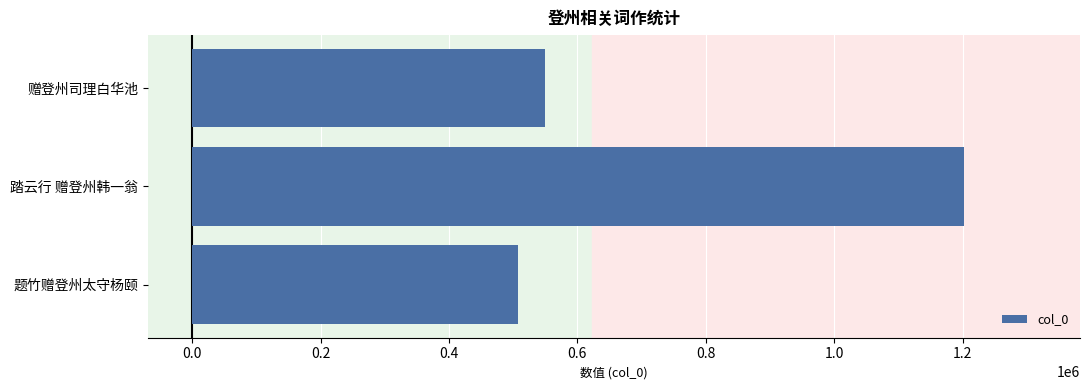

Reading bottom to top, list all the values displayed in this chart.

506958	1202472	550002